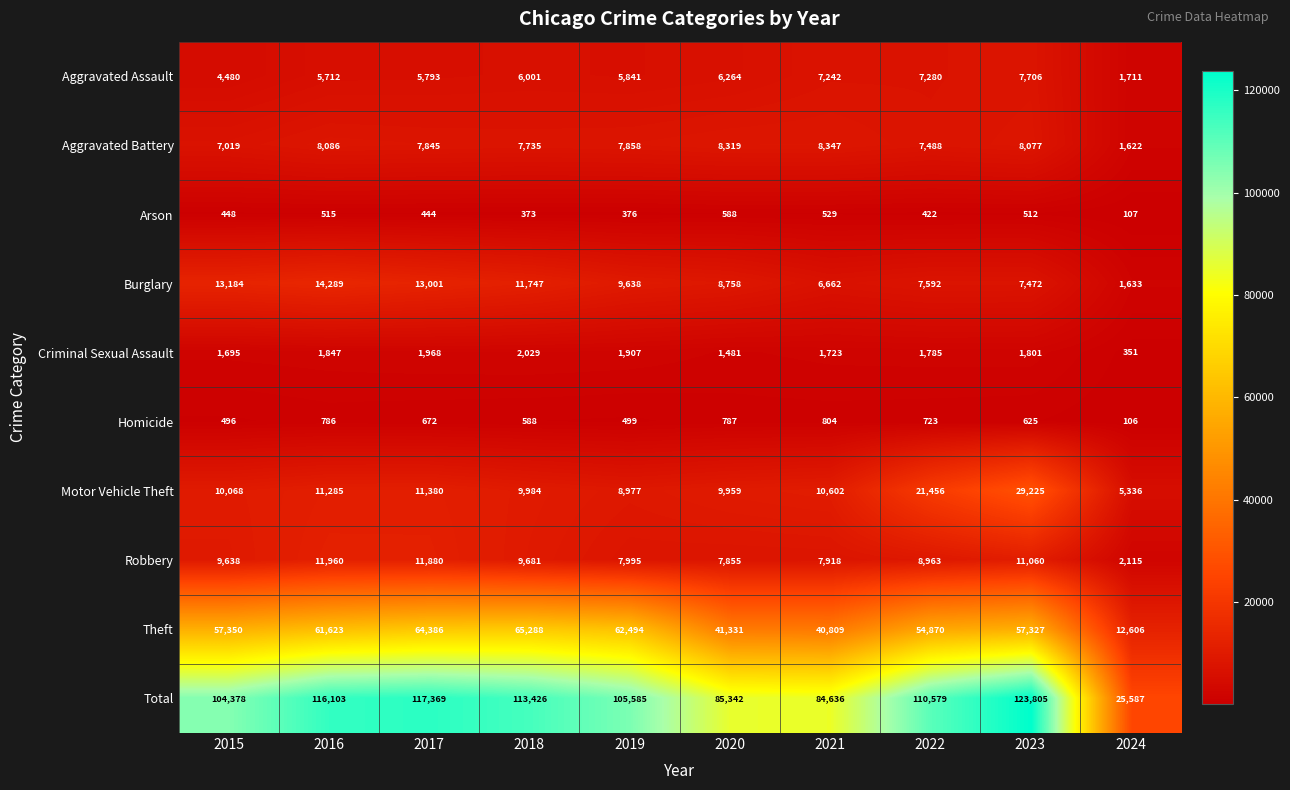

At which label does Motor Vehicle Theft first exceed 10602?

2016